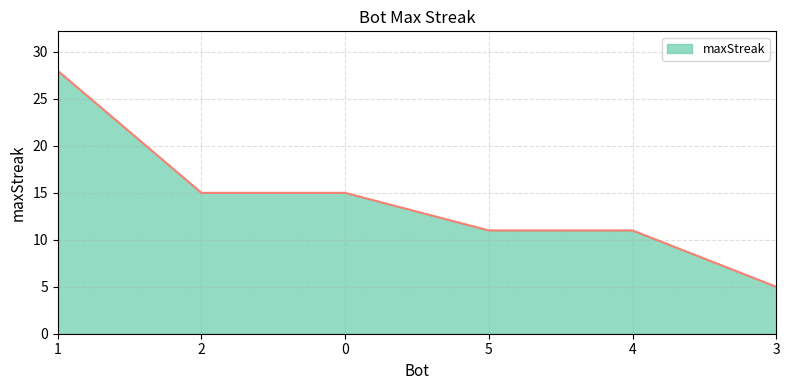

What is the change in value from 0 to 4?

-4